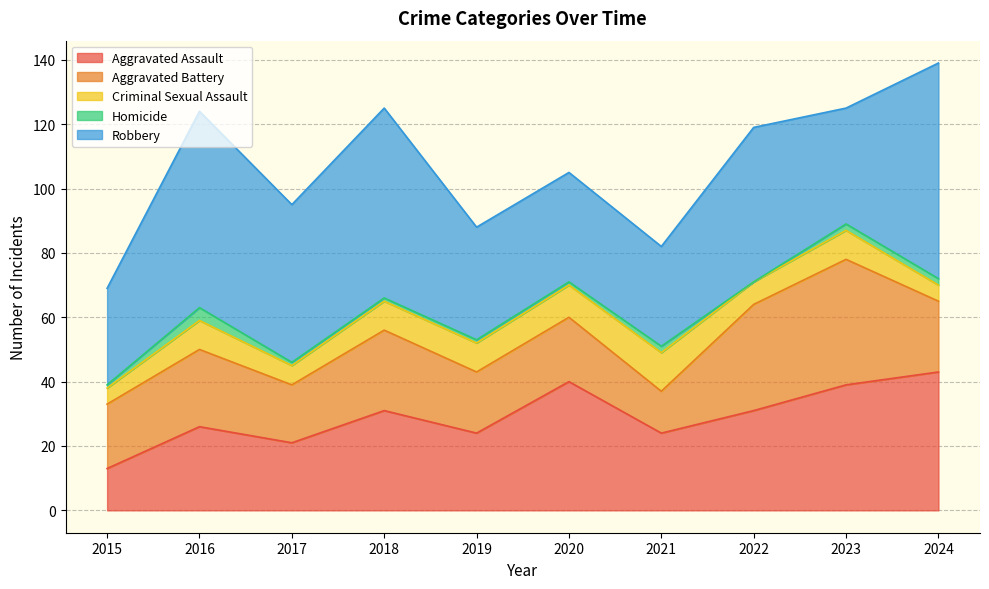

How many interior local peaks does the Robbery series have?

3